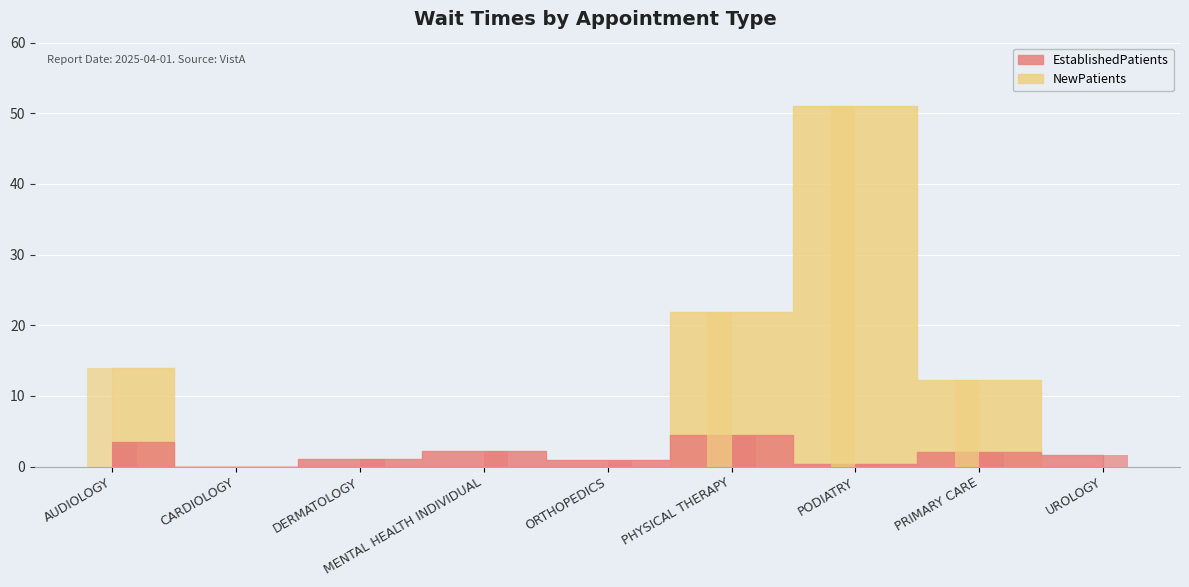

What are all the series names shown in the legend?

EstablishedPatients, NewPatients